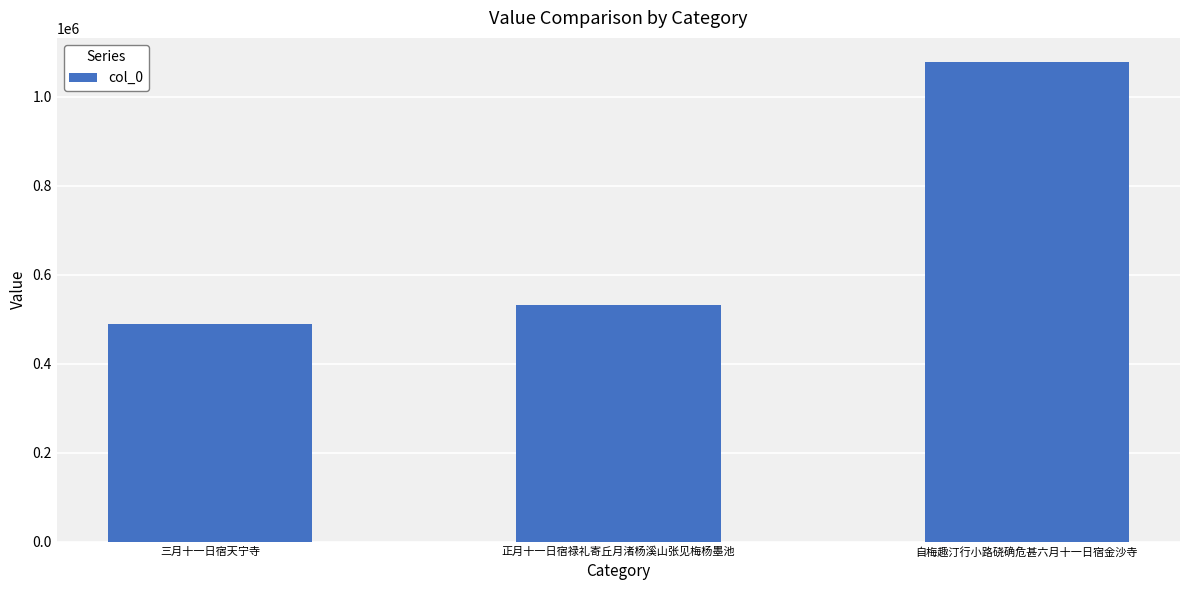

The value at 三月十一日宿天宁寺 is 489221. True or false?

True